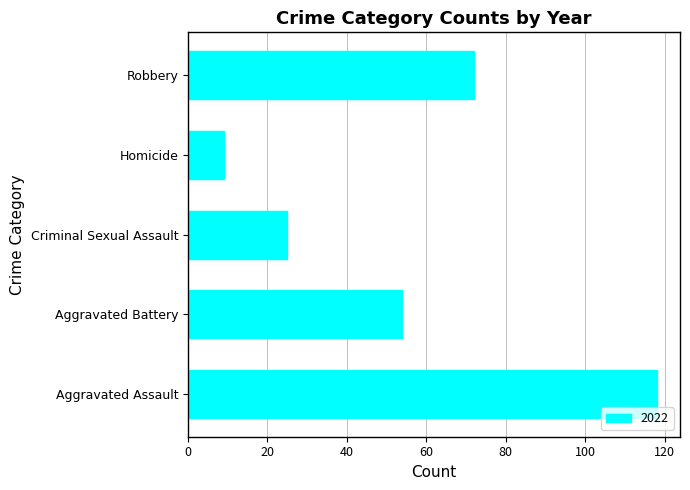

Which has a higher value, Aggravated Battery or Robbery?

Robbery